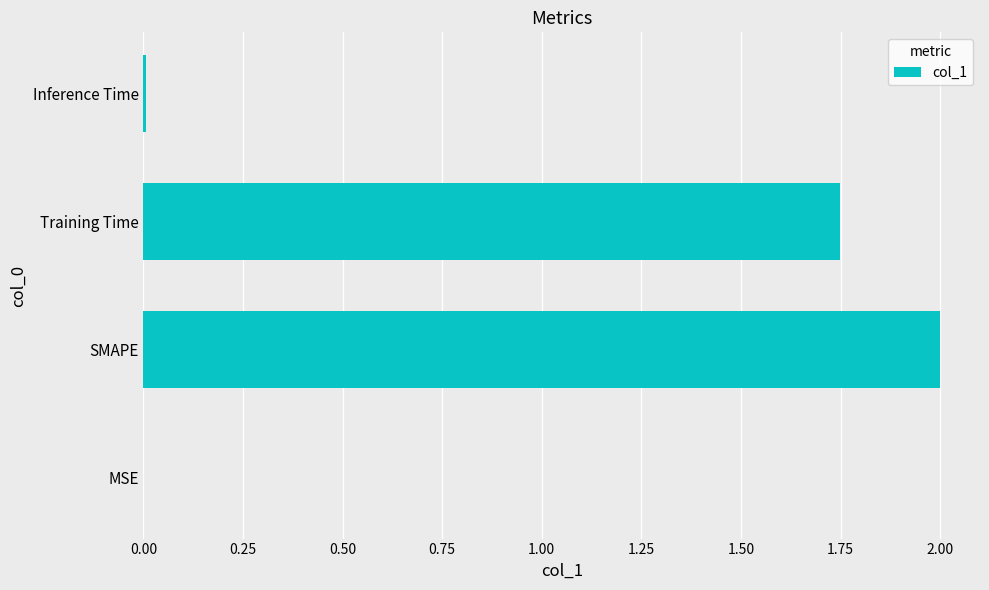

The value at Training Time is 3.0. True or false?

False